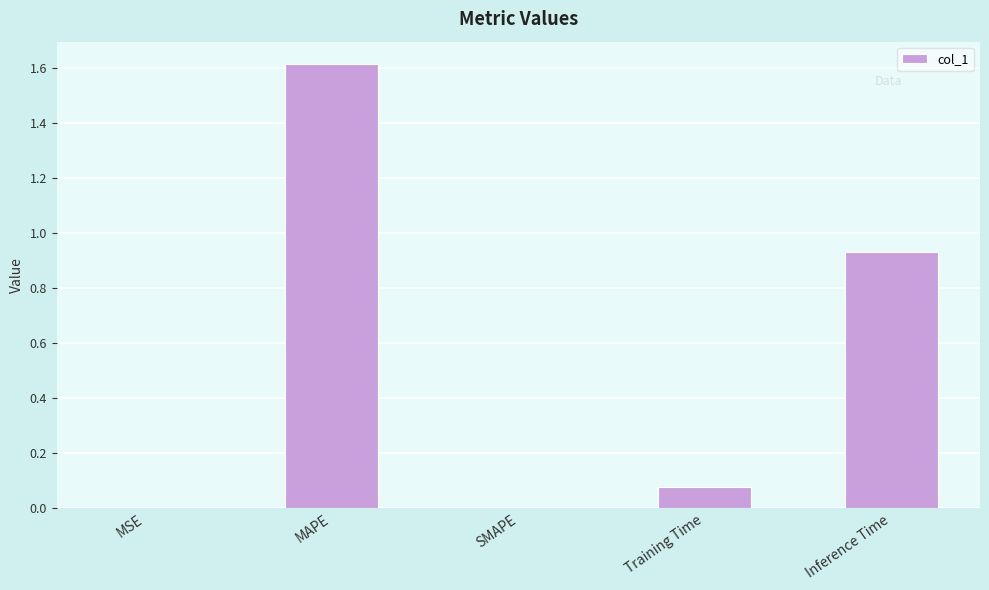

Which has a higher value, Inference Time or Training Time?

Inference Time